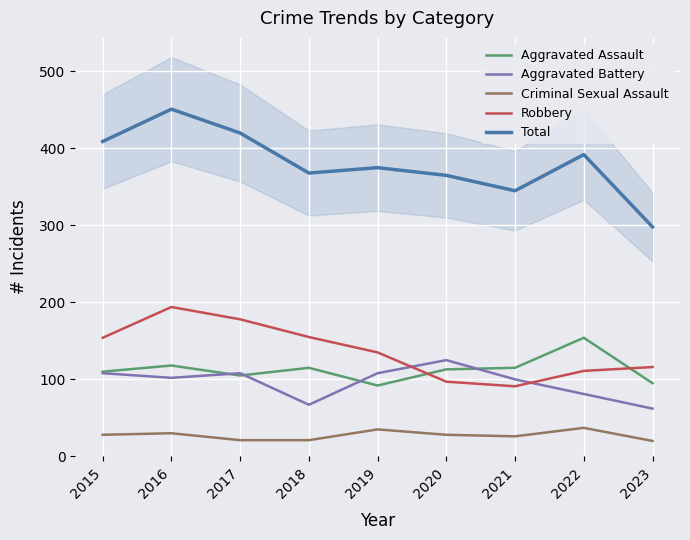

Reading left to right, list all the values displayed in this chart.

Aggravated Assault: 110	118	105	115	92	113	115	154	95
Aggravated Battery: 108	102	108	67	108	125	100	81	62
Criminal Sexual Assault: 28	30	21	21	35	28	26	37	20
Robbery: 154	194	178	155	135	97	91	111	116
Total: 409	451	420	368	375	365	345	392	298